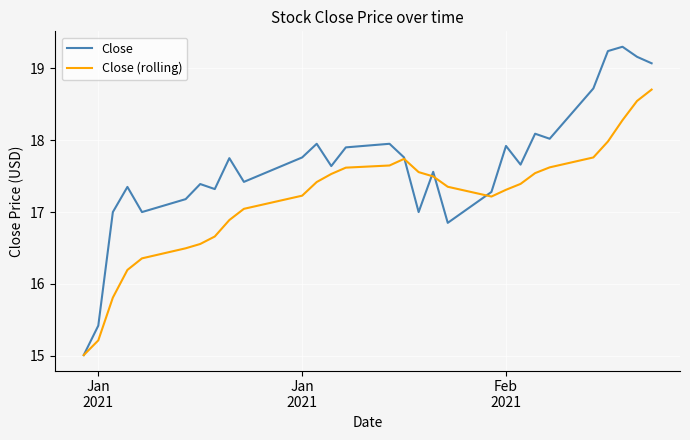

Which series has the largest total across all categories?

Close